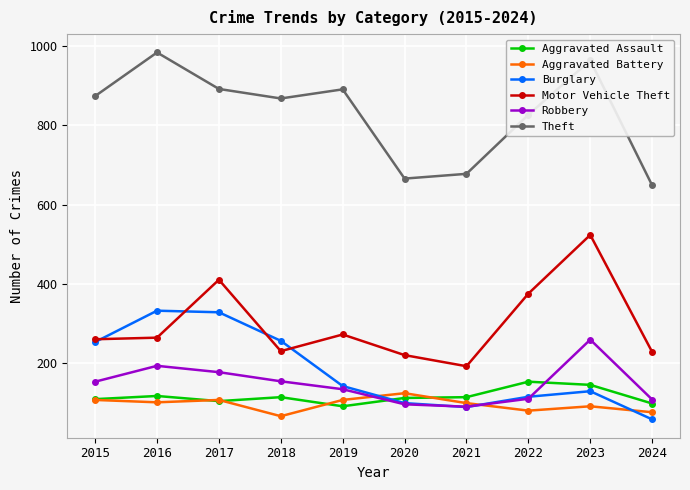

In Theft, how many points are higher than both neighbors (excluding endpoints)?

3